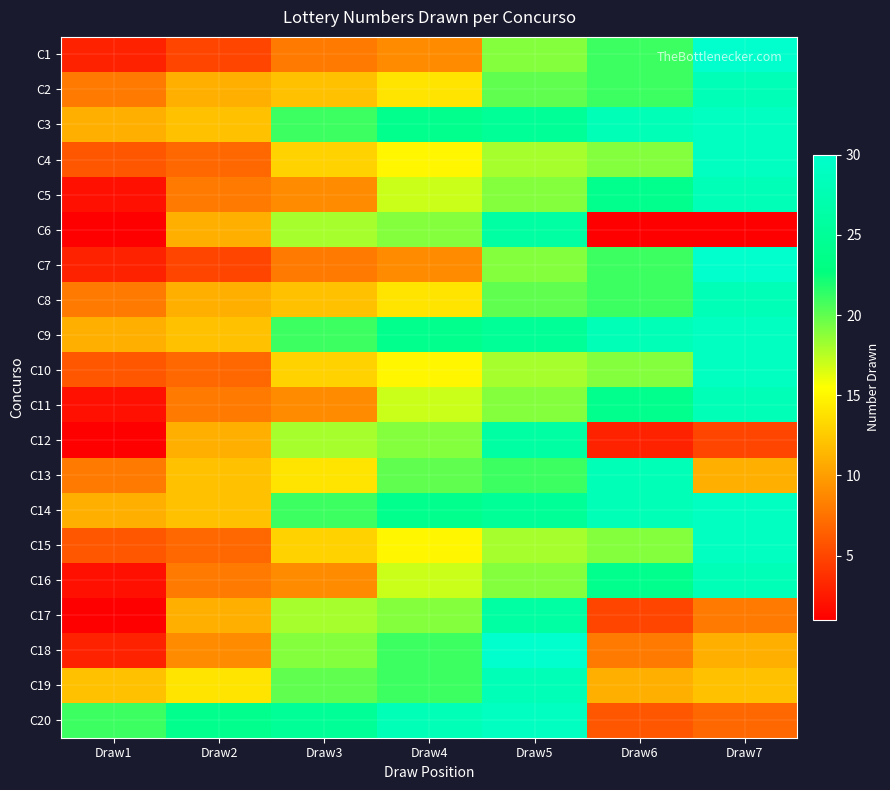

How many distinct data groups are displayed?

20